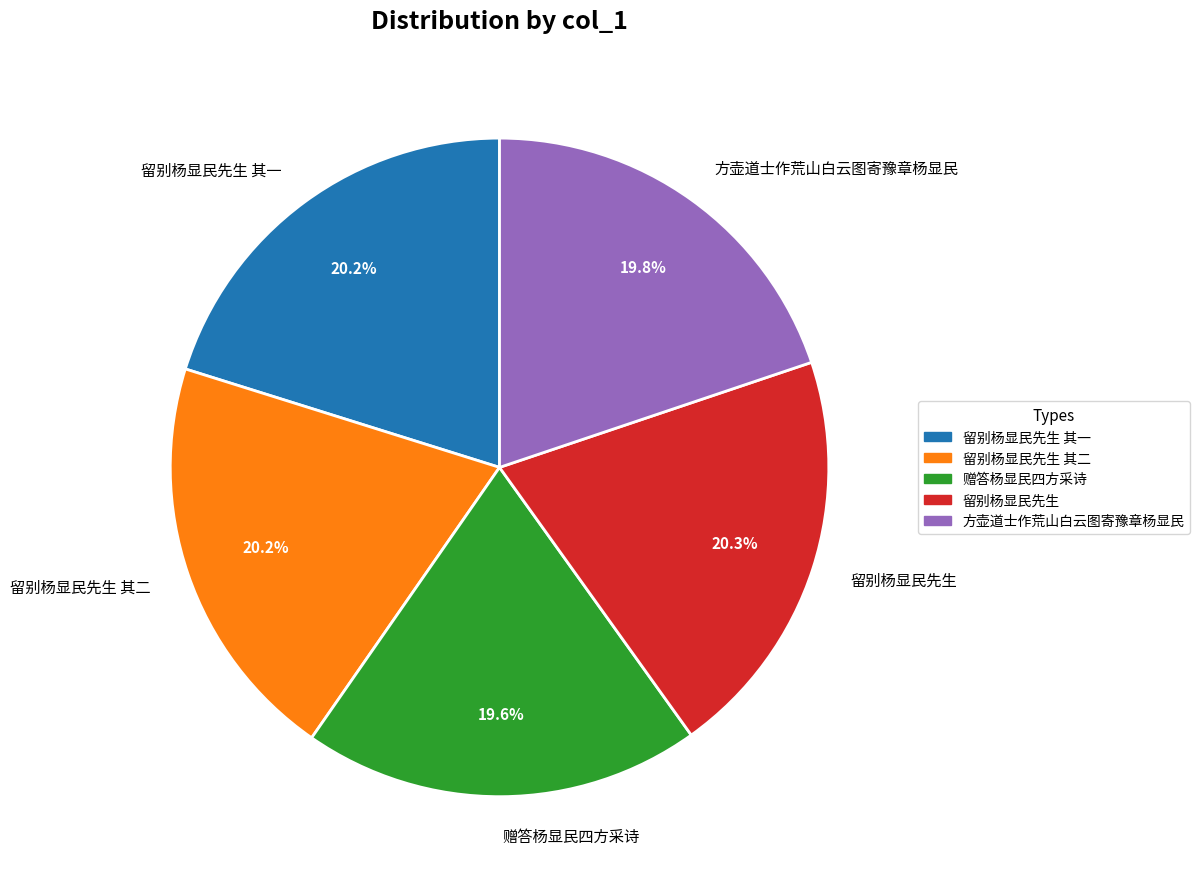

Does 方壶道士作荒山白云图寄豫章杨显民 represent more than half of the total?

No